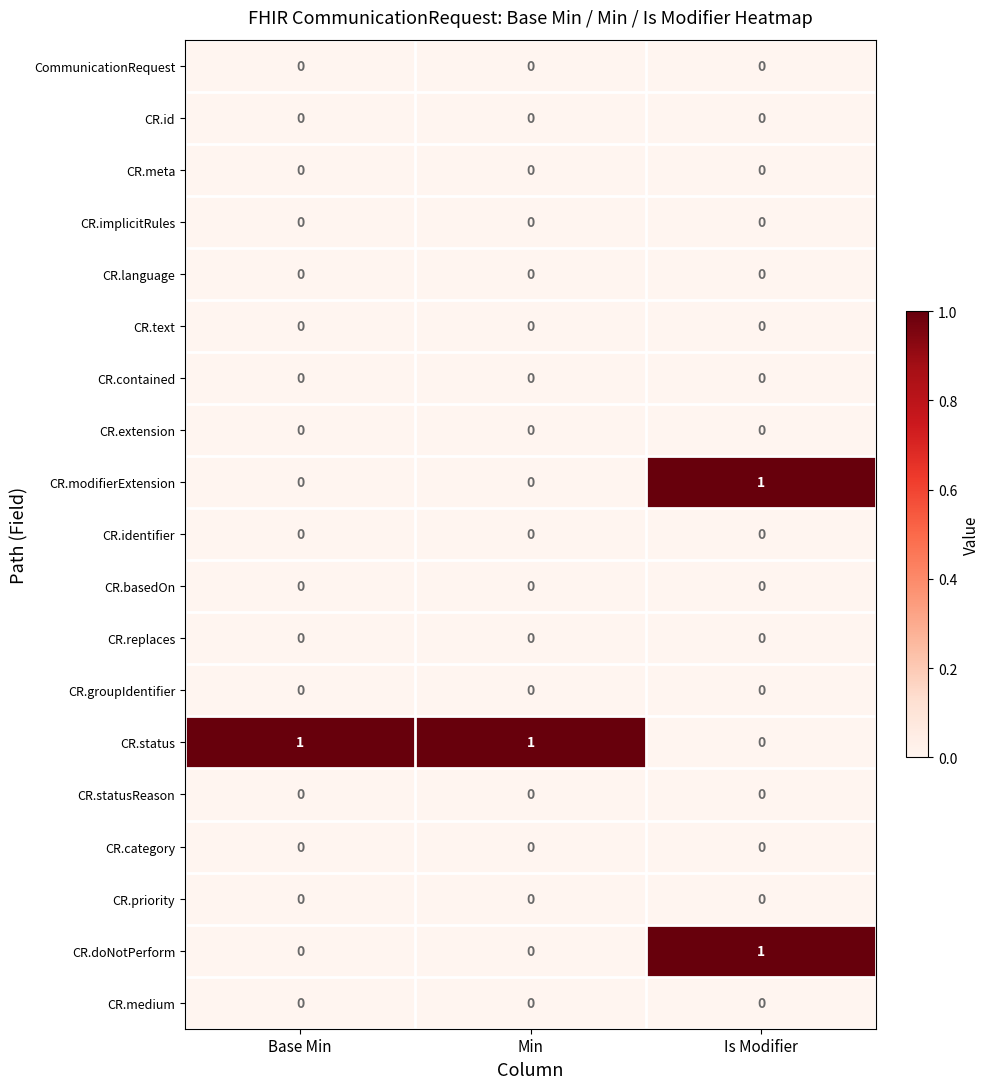

At how many categories does at least one series exceed 0?

3